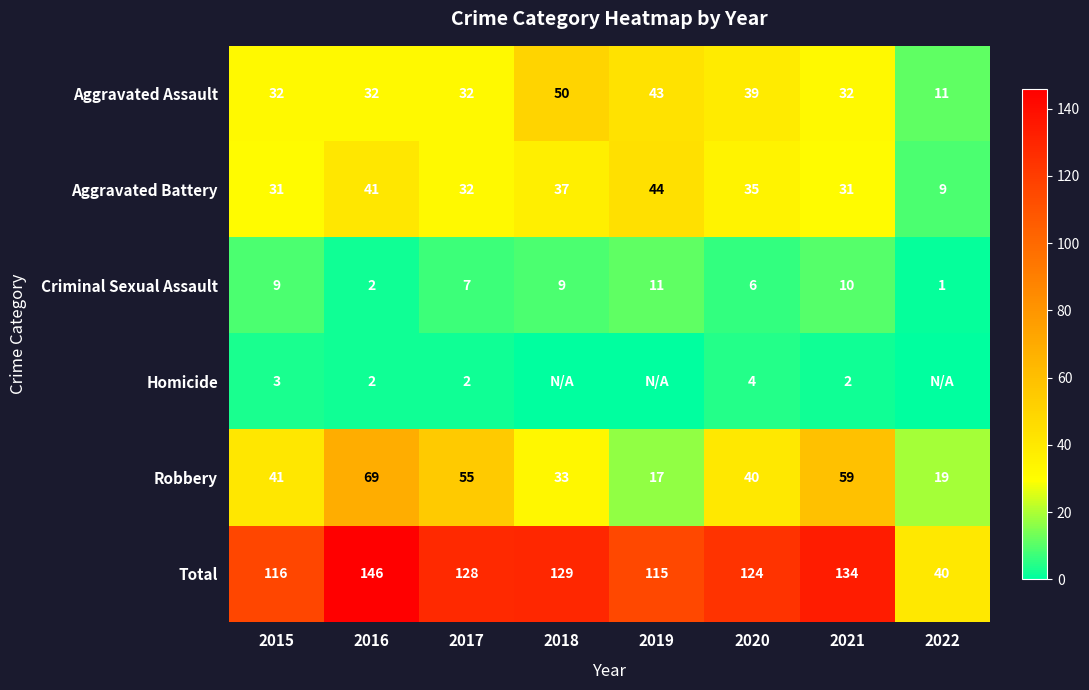

Between 2016 and 2020, which series saw the biggest shift?

Robbery